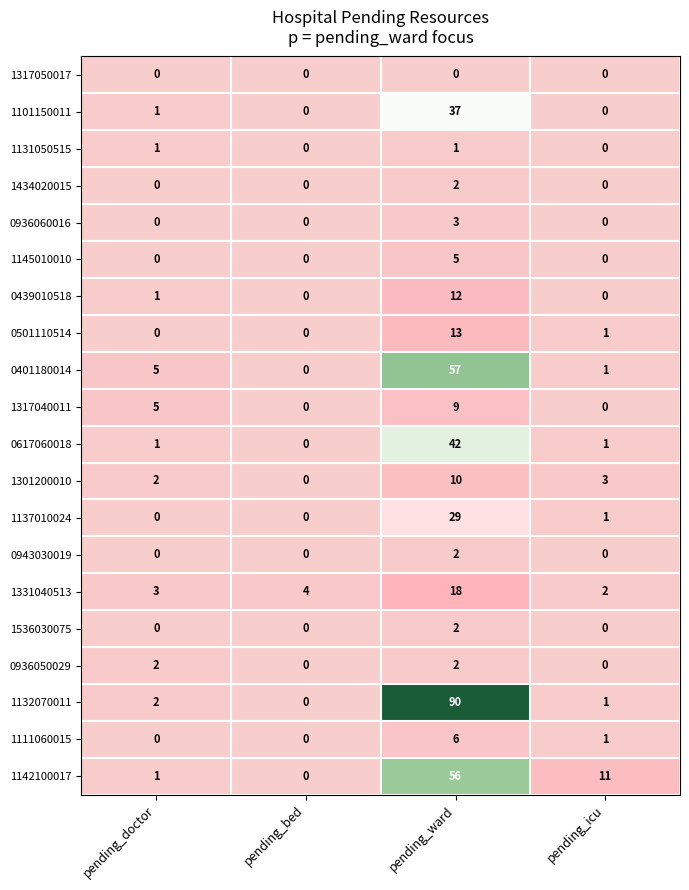

What is the greatest value displayed?

90